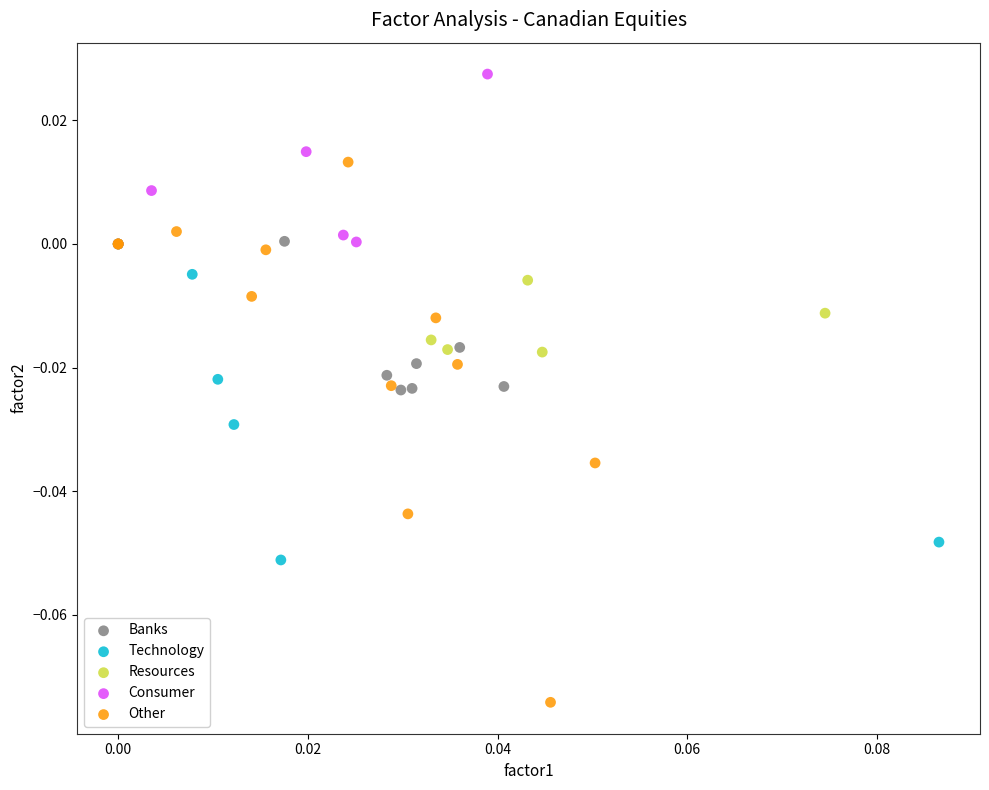

Which series reaches the maximum Y coordinate?

Consumer